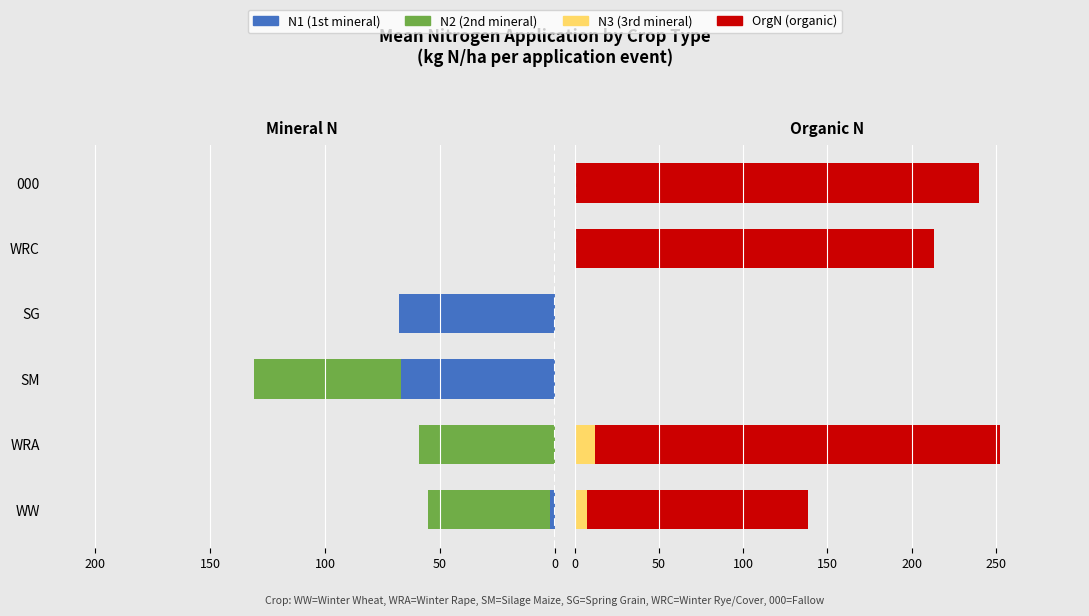

What is the smallest value displayed?

-67.6